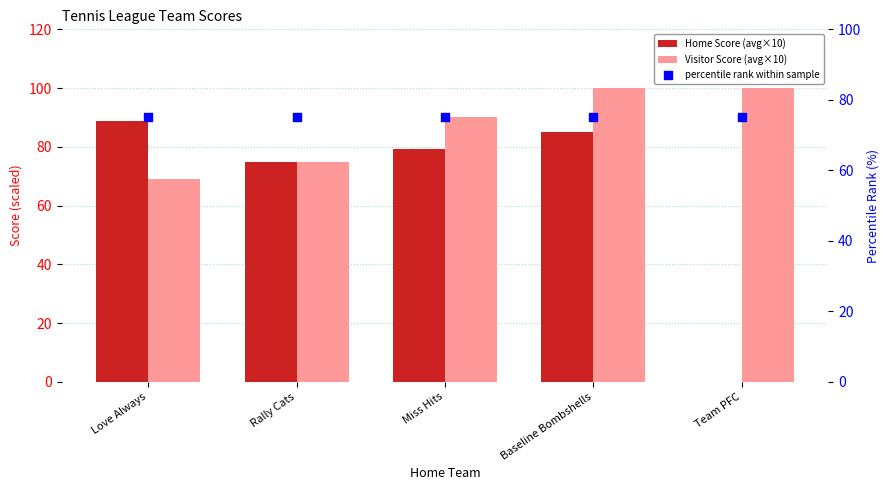

Which series contains the lowest Y value?

Home Score (avg×10)